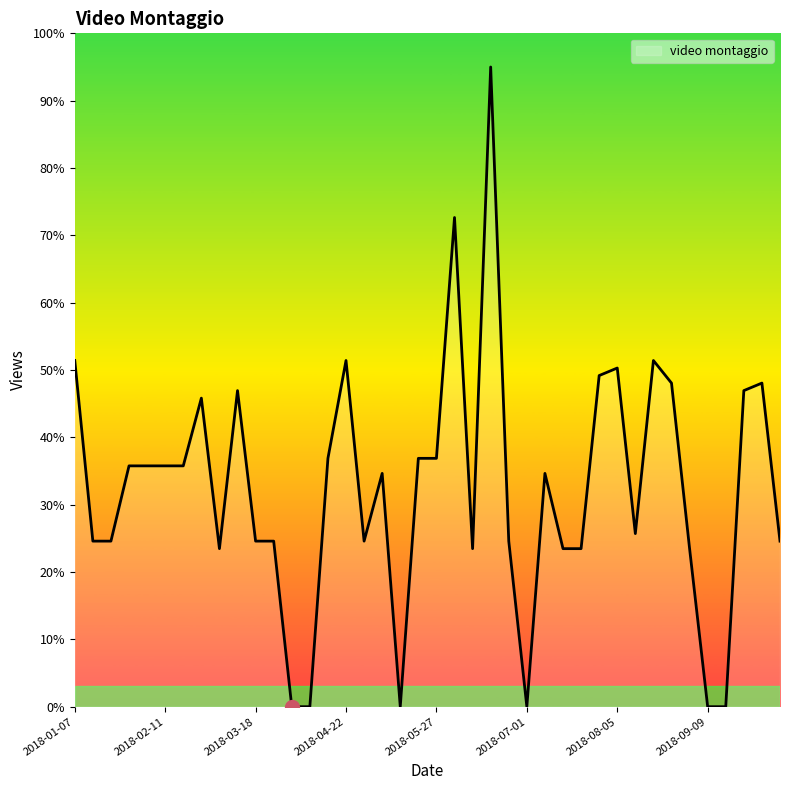

What is the maximum value shown in the chart?

95.0